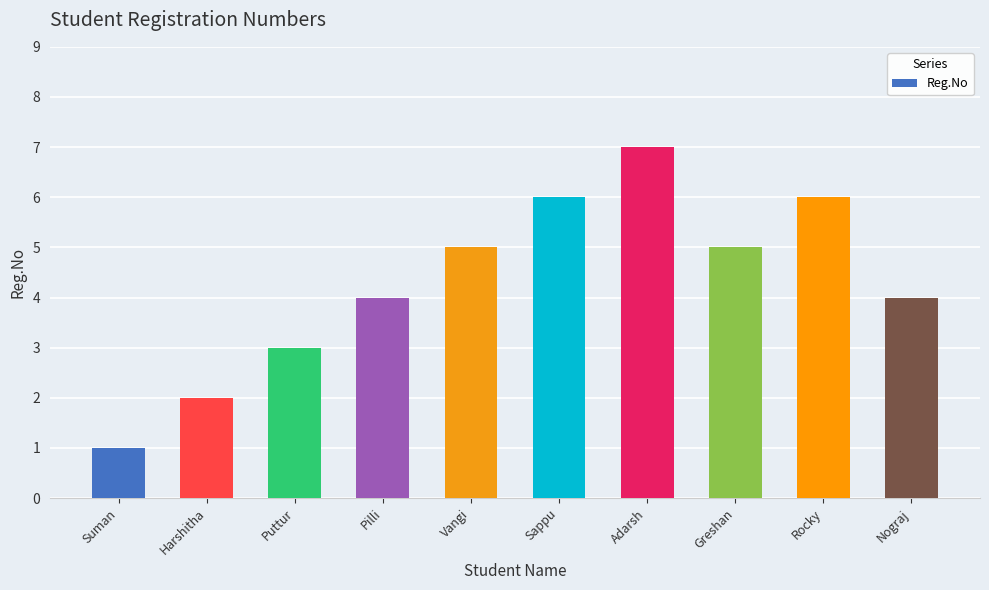

What is the greatest value displayed?

7